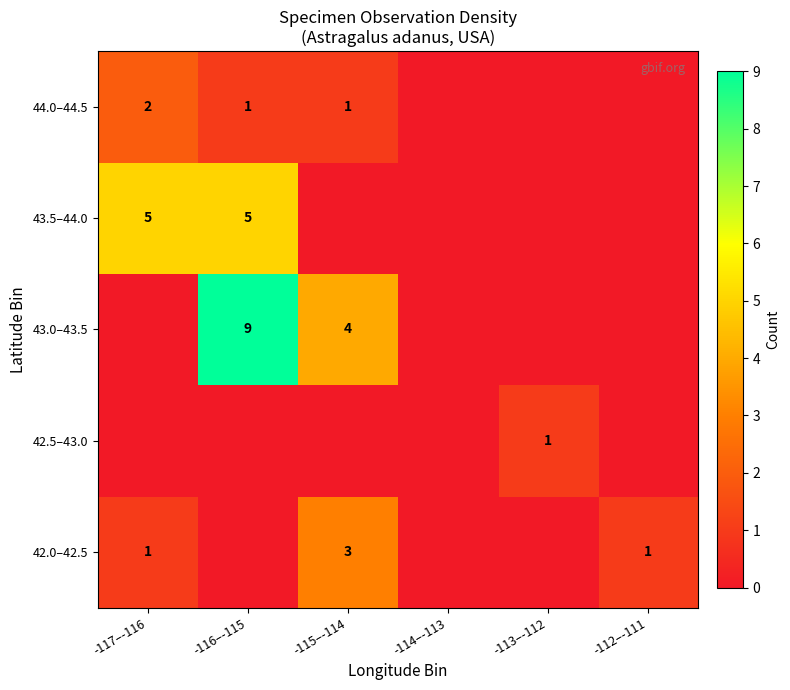

True or false: 42.0–42.5 has a value of 1 at -112–-111.

True